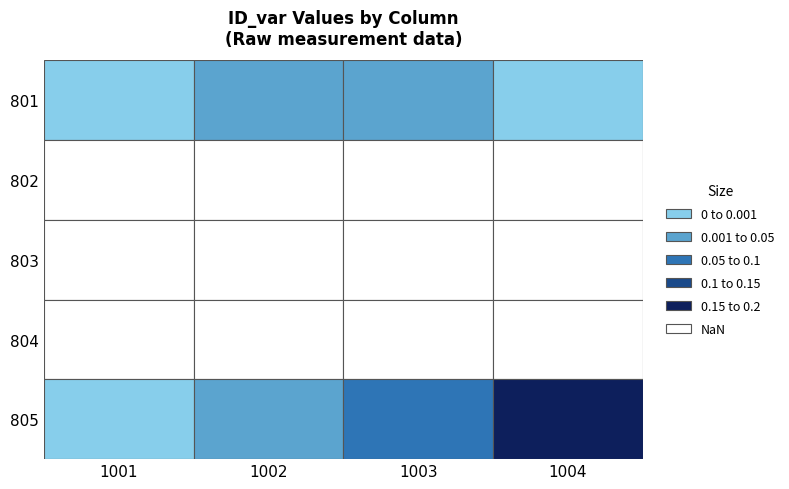

True or false: 805 has a value of 0.1 at 1003.

True